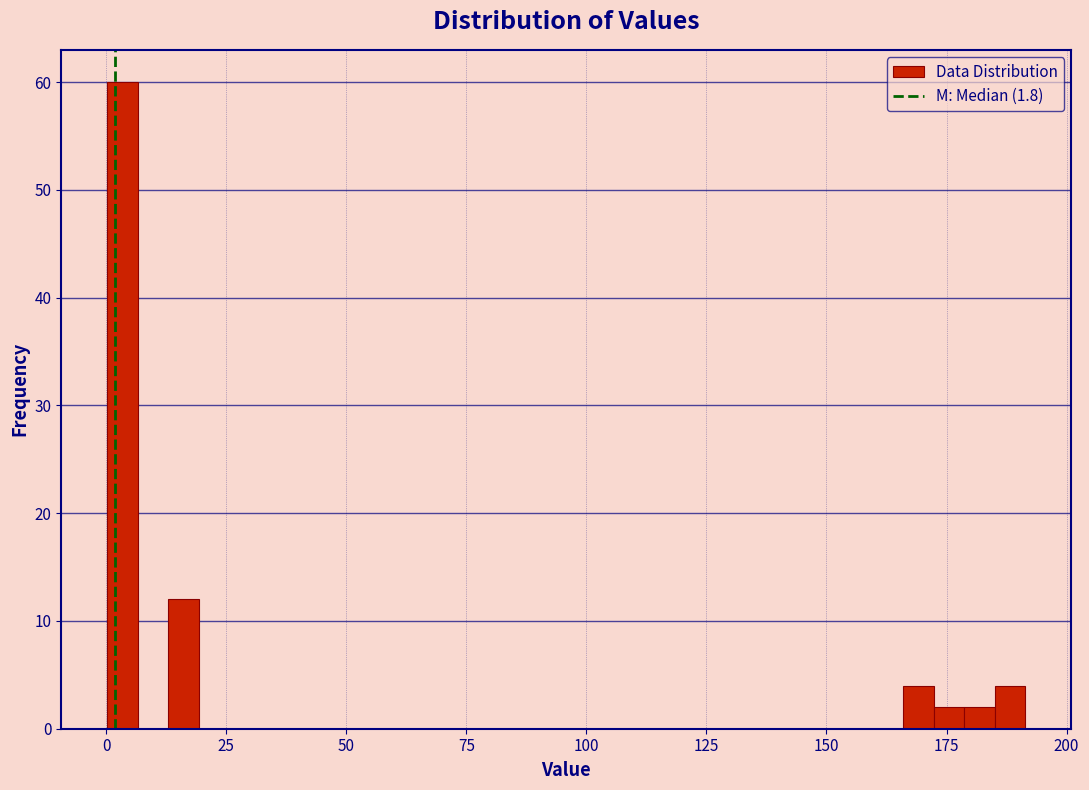

Around what value on the x-axis is the tallest bar? Give the approximate position of its centre, as read against the axis.

5